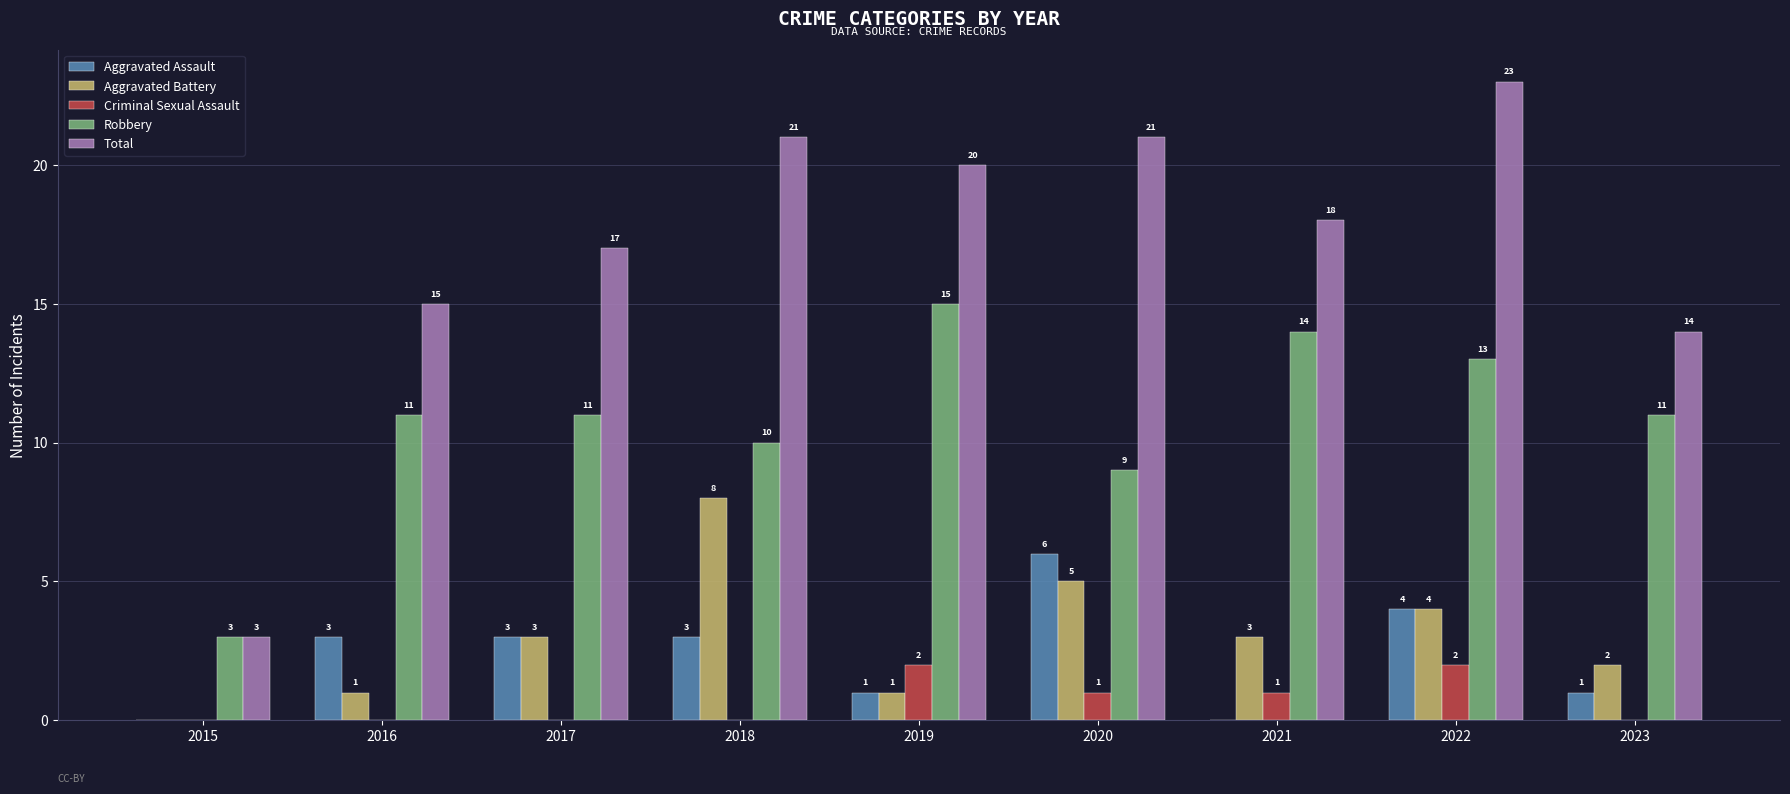

At which category is the sum across all series the highest?

2022